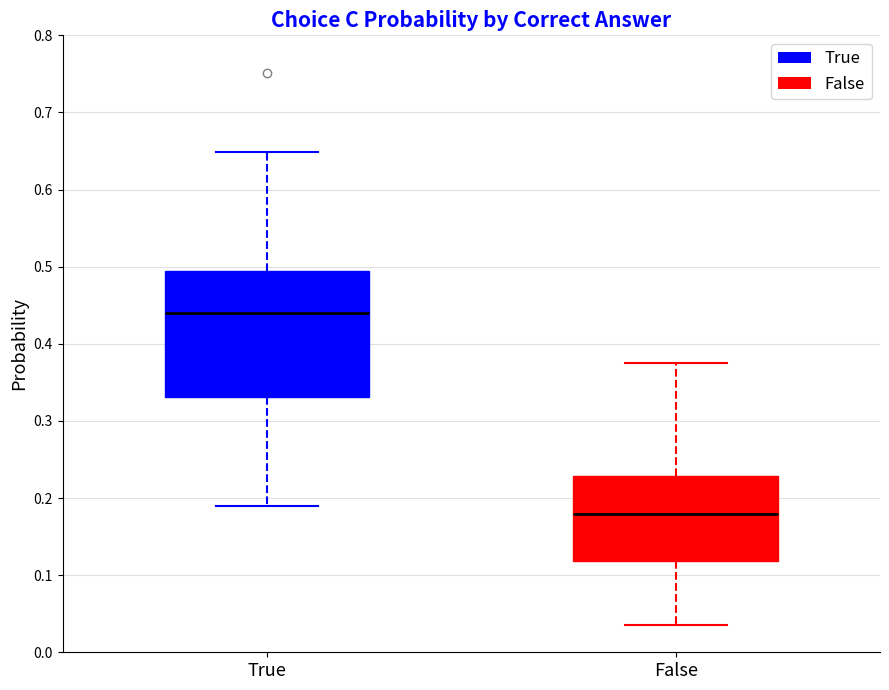

Reading left to right, transcribe this box plot: for each box, give where its median line is, the range the box spans, and where its two whiskers end, as read against the y-axis. The values are not printed on the chart, so give them approximately, as read against the axis.

True: median 0.44, box 0.33 to 0.49, whiskers 0.19 to 0.65
False: median 0.18, box 0.12 to 0.23, whiskers 0.04 to 0.37